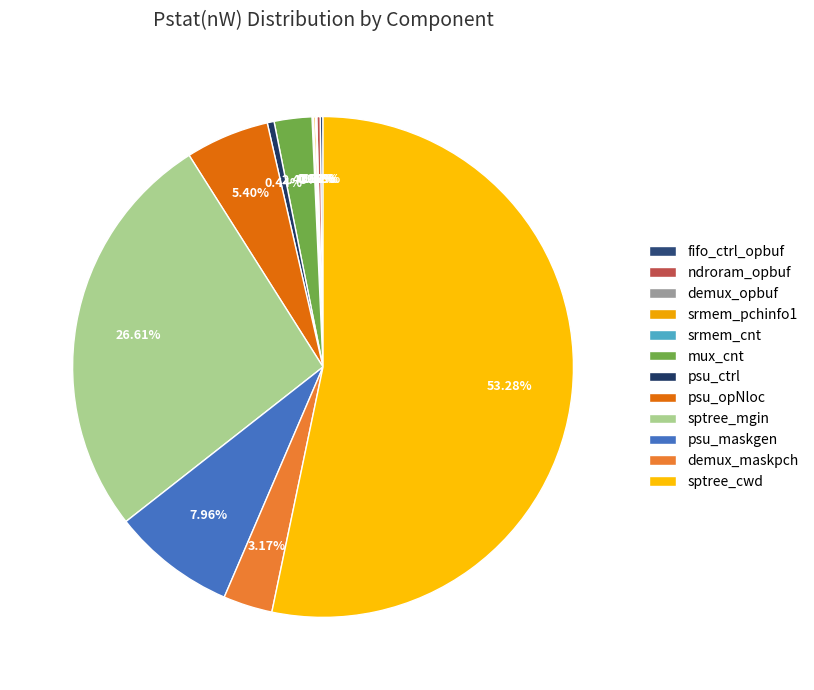

Which category has the biggest portion of the pie?

sptree_cwd